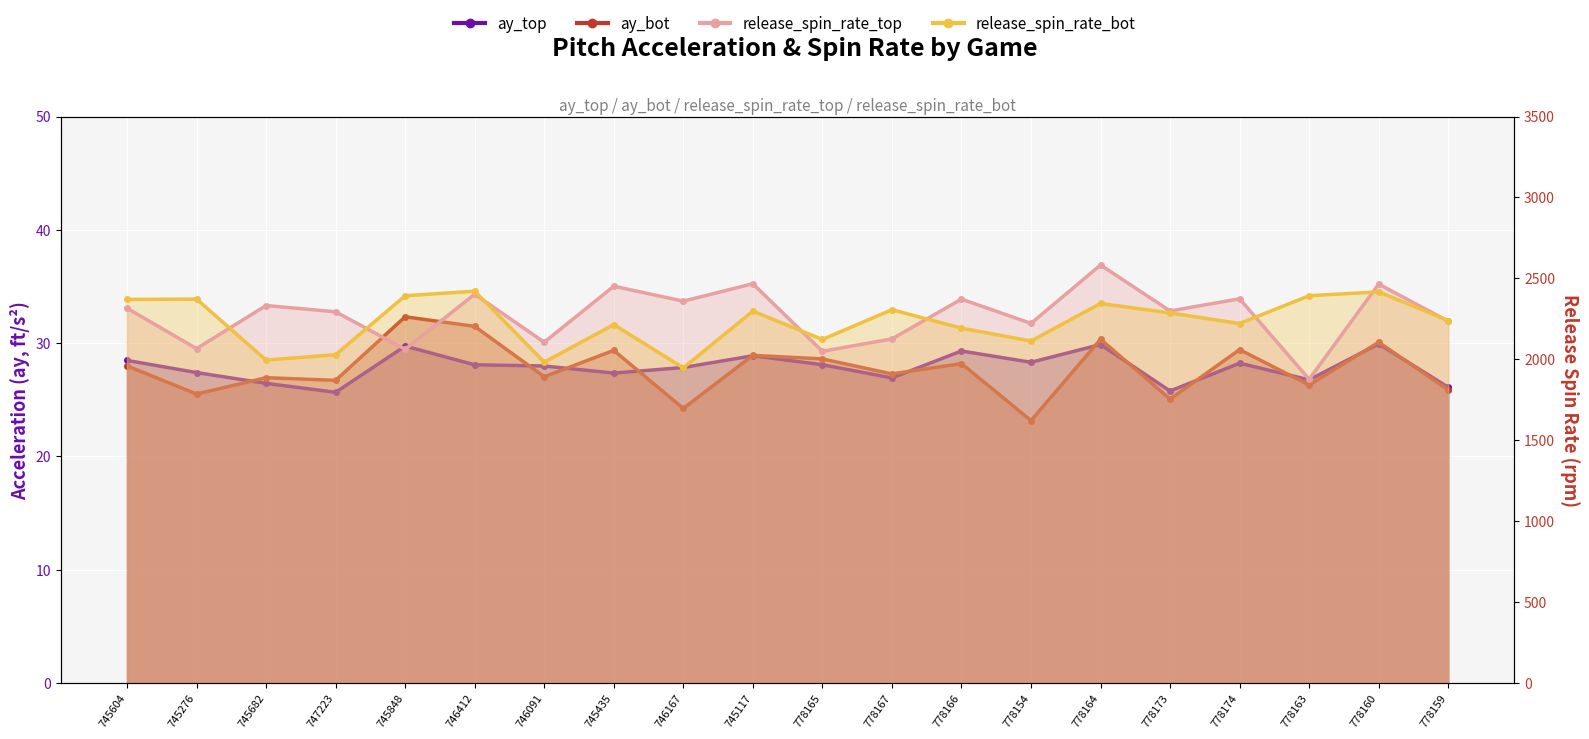

True or false: ay_top and release_spin_rate_top intersect in this chart.

False